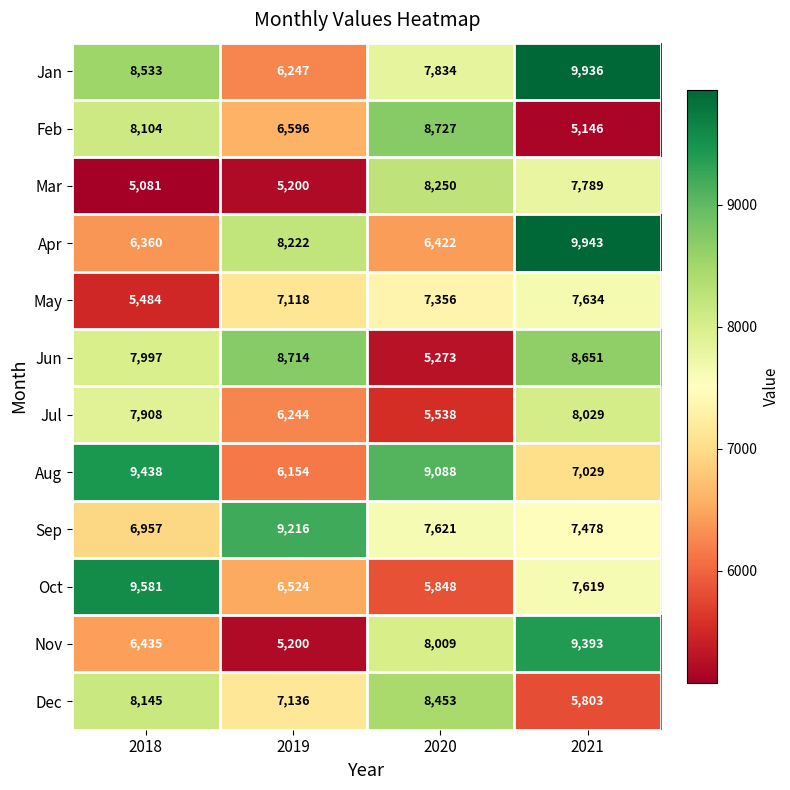

The Dec series shows 5803 at 2021. True or false?

True